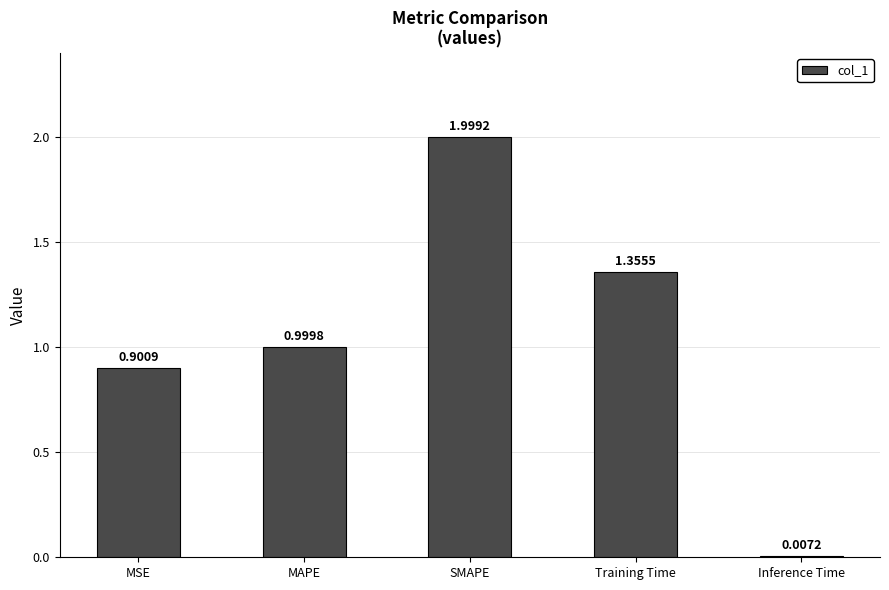

Which label corresponds to the smallest value in the chart?

Inference Time